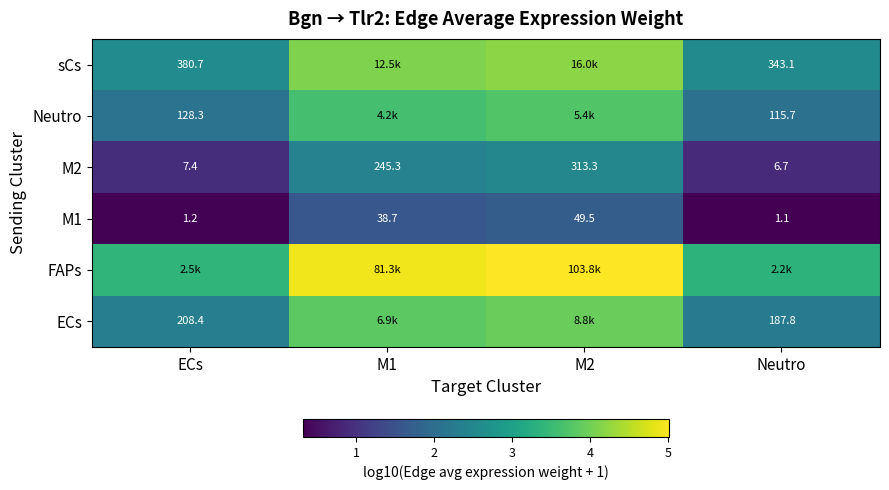

Is it true that ECs equals 3.7 at Neutro?

False